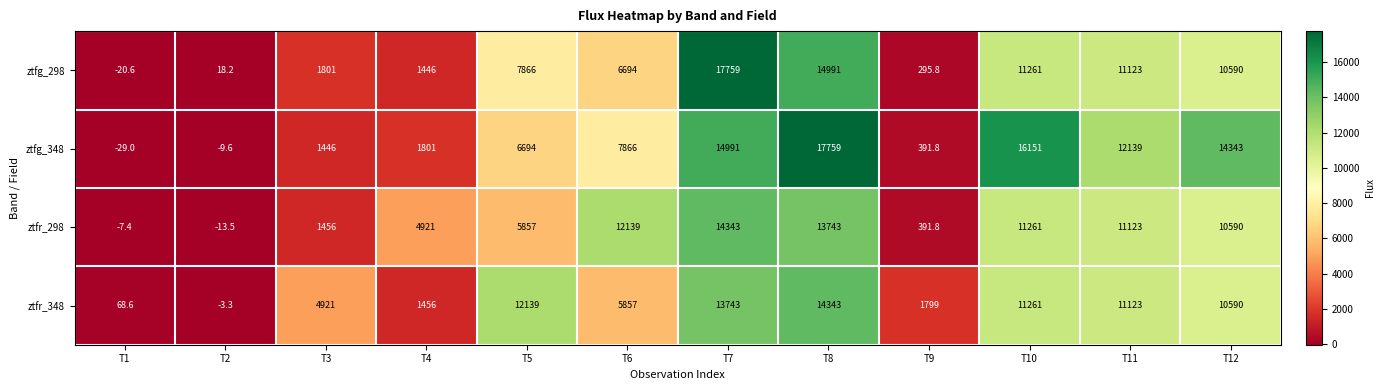

The ztfr_348 series shows 5457.9 at T5. True or false?

False